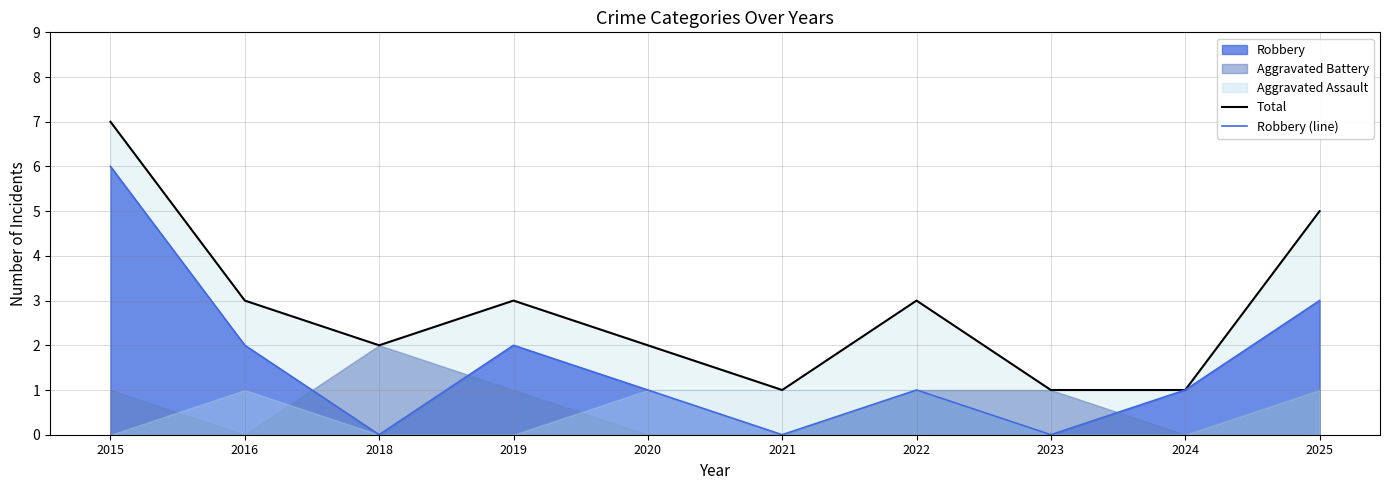

Reading left to right, extract all data points from this chart.

Total: 7	3	2	3	2	1	3	1	1	5
Robbery (line): 6	2	0	2	1	0	1	0	1	3